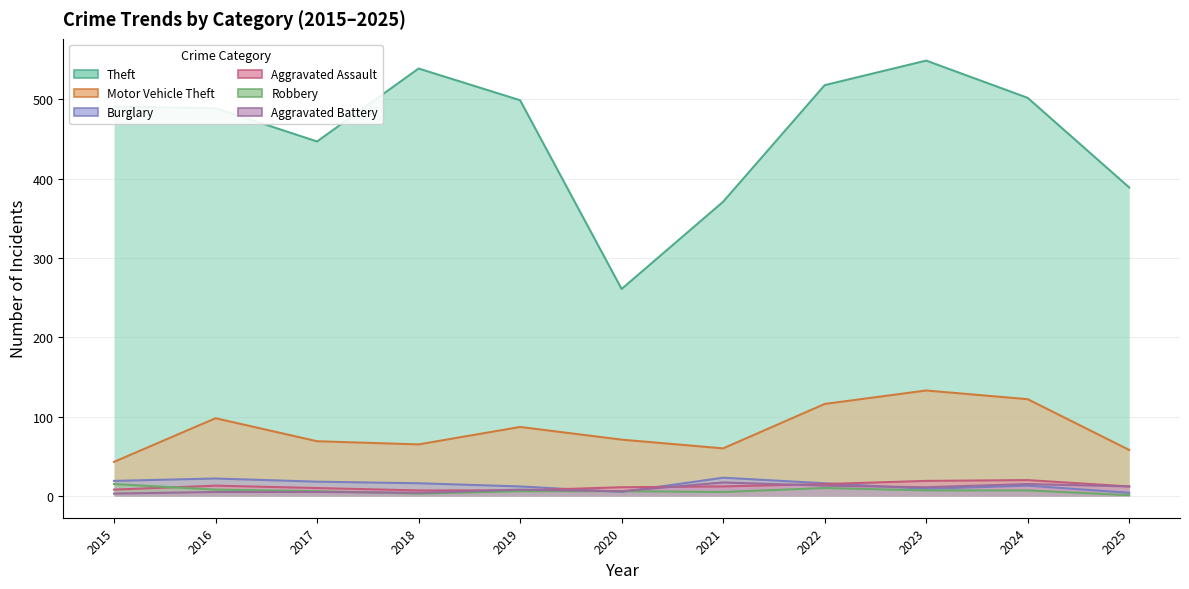

After their last crossing, which series has the higher values: Aggravated Assault or Burglary?

Aggravated Assault